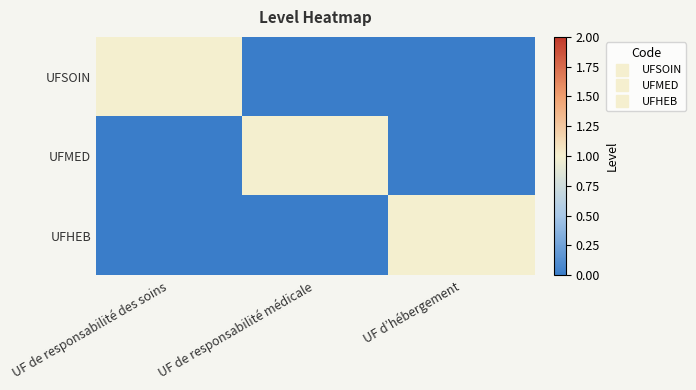

List the series in order of their peak value, lowest first.

UFSOIN, UFMED, UFHEB